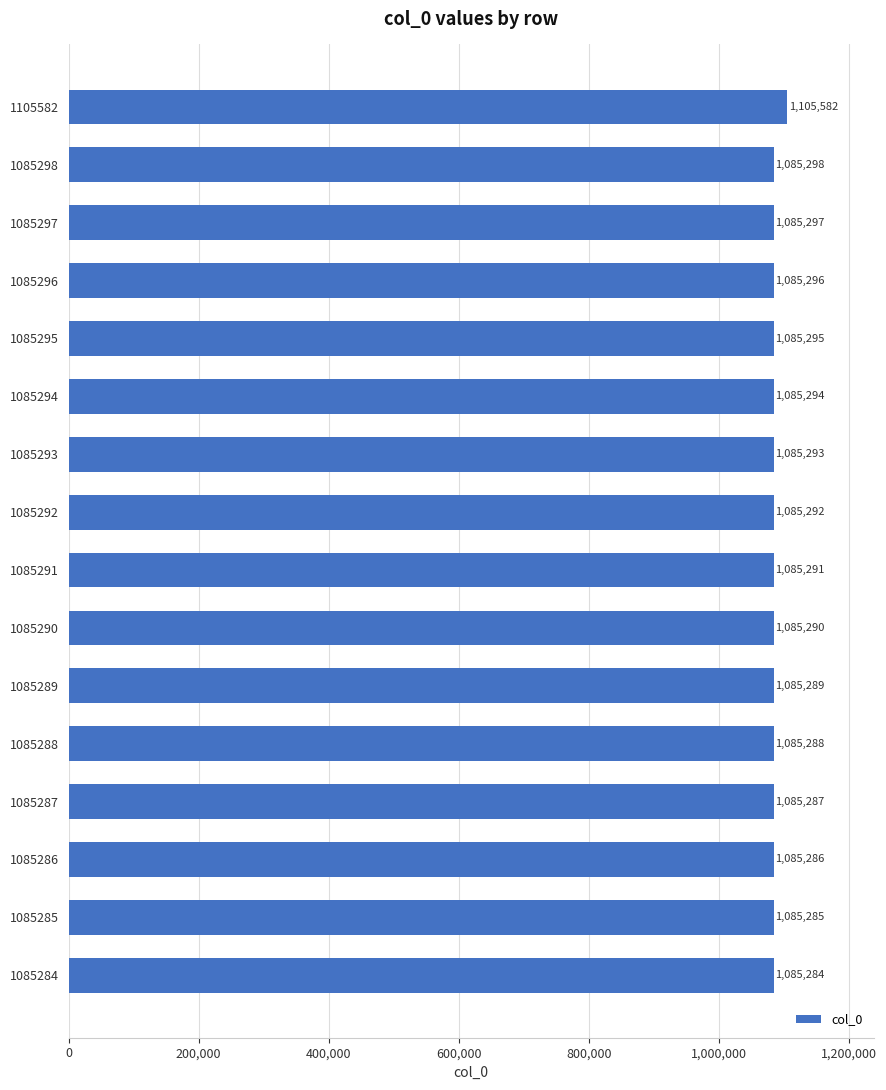

How many bars are there in total?

16